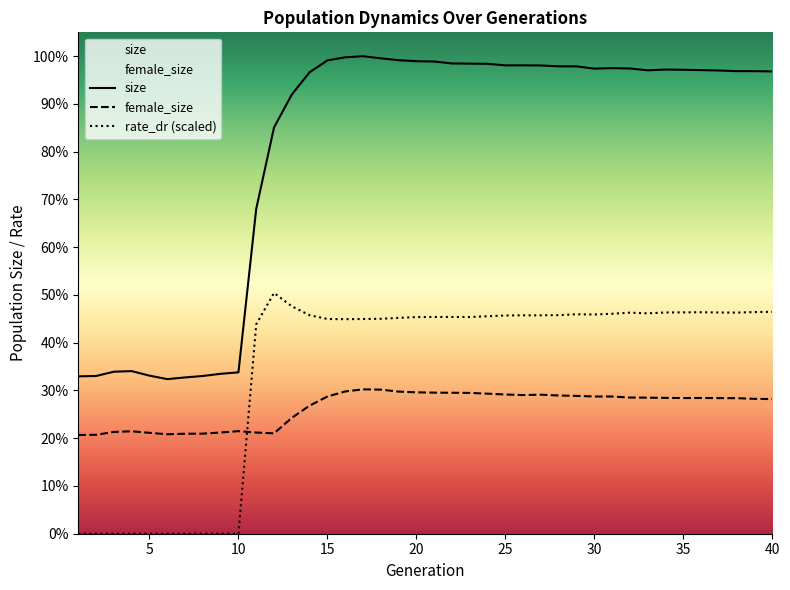

Does the chart display data point markers on the line(s)?

No